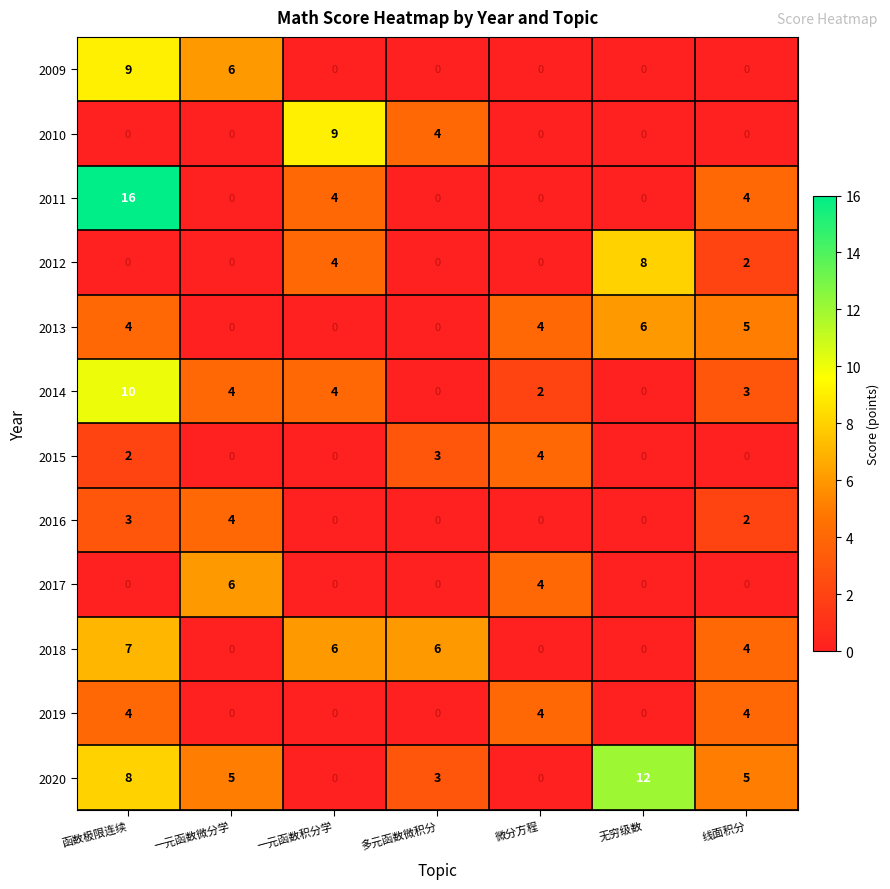

At which label does 2017 reach its peak?

一元函数微分学